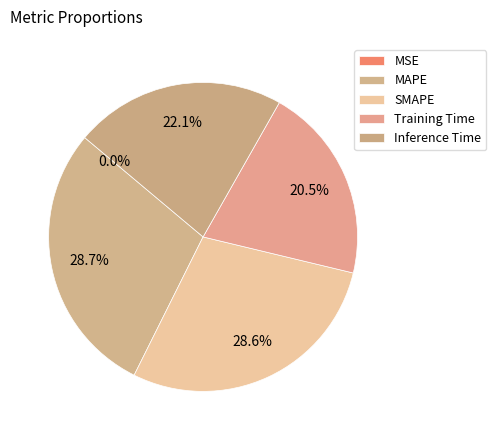

Does SMAPE account for over 50% of the chart?

No